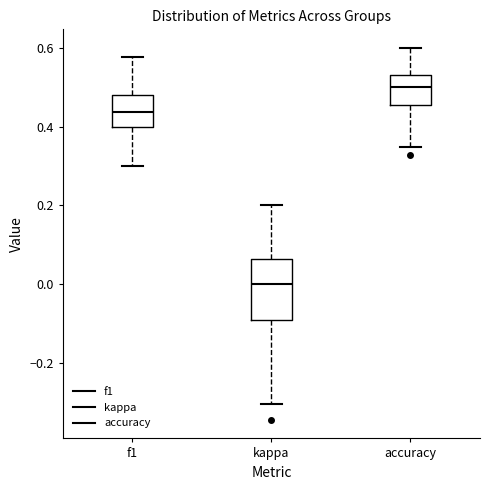

Reading left to right, transcribe this box plot: for each box, give where its median line is, the range the box spans, and where its two whiskers end, as read against the y-axis. The values are not printed on the chart, so give them approximately, as read against the axis.

f1: median 0.44, box 0.40 to 0.48, whiskers 0.30 to 0.58
kappa: median 0.00, box -0.10 to 0.06, whiskers -0.30 to 0.20
accuracy: median 0.50, box 0.46 to 0.54, whiskers 0.34 to 0.60